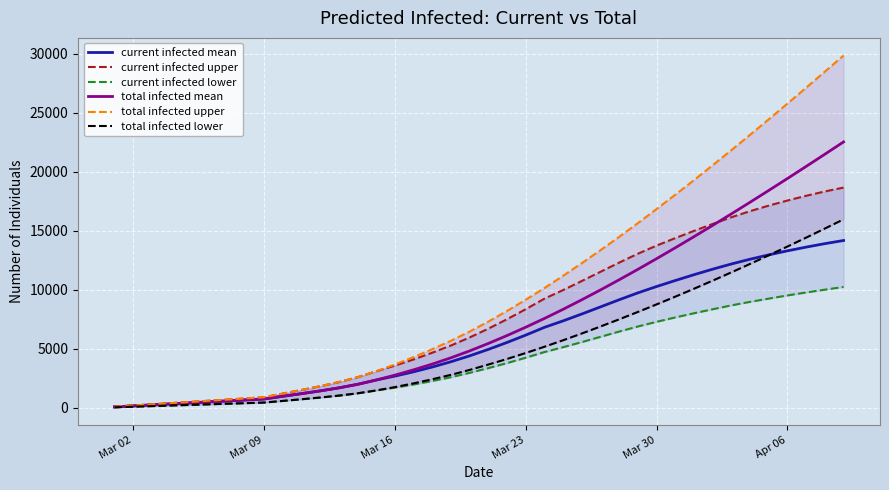

What is the highest value of the total infected mean series?

22533